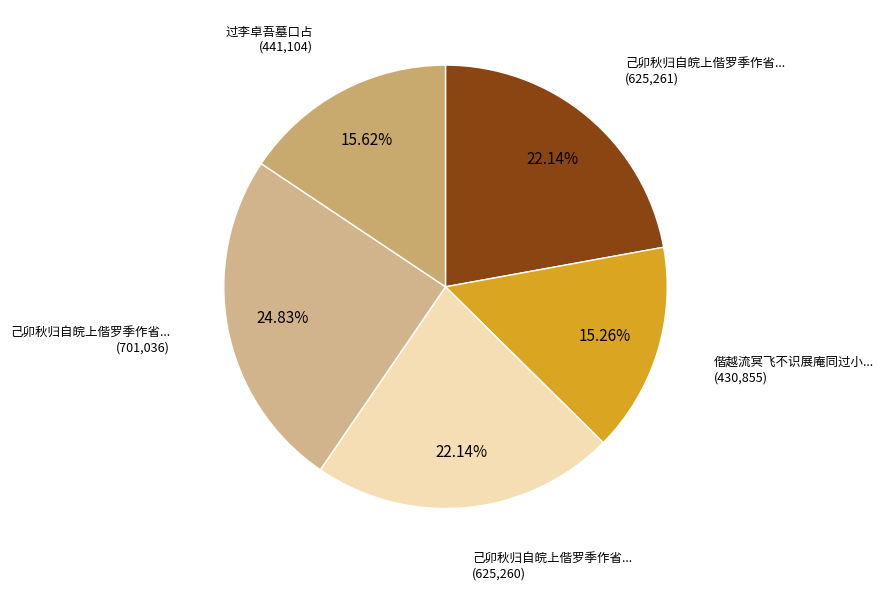

How many segments does this pie chart have?

5